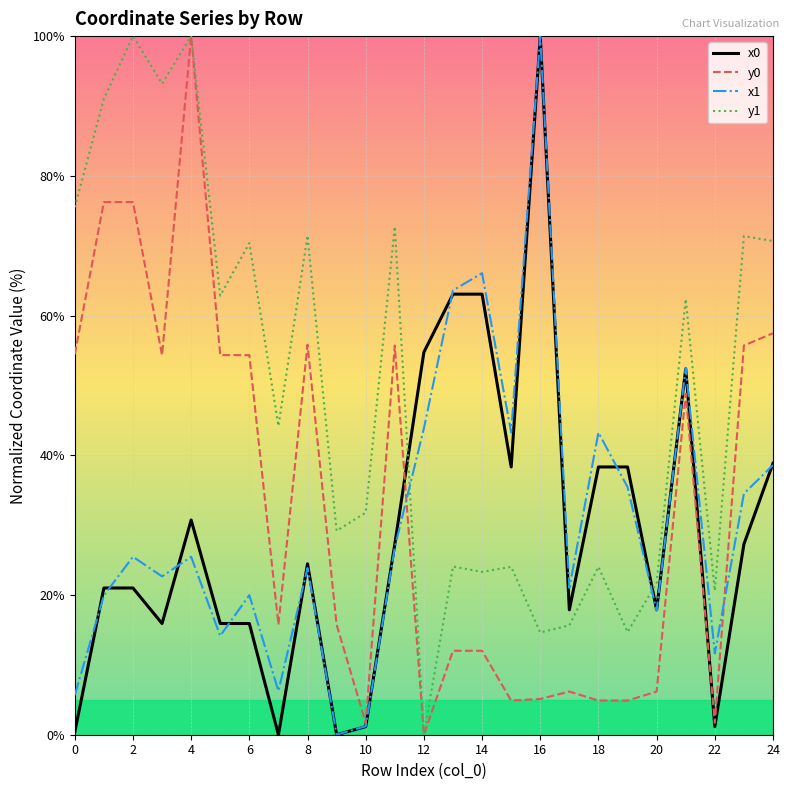

Which series has the largest total across all categories?

y1